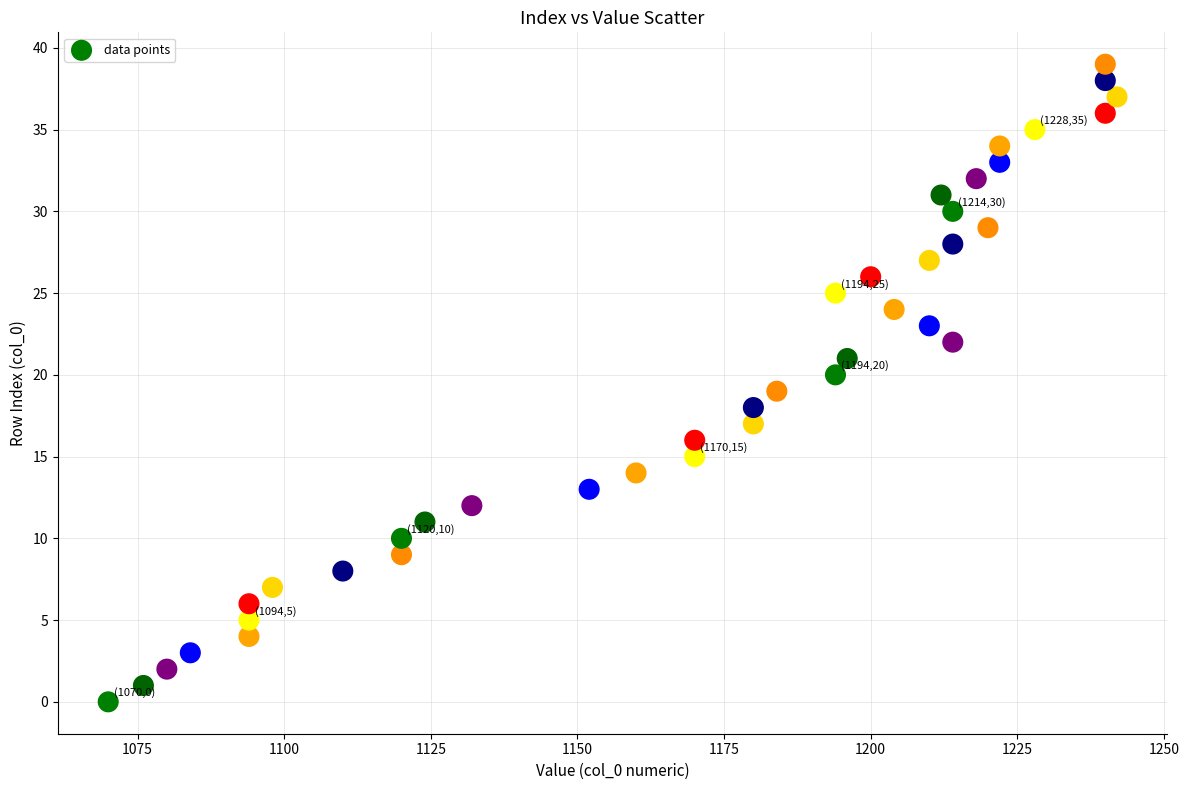

What is the range of Y values (max minus min)?

39